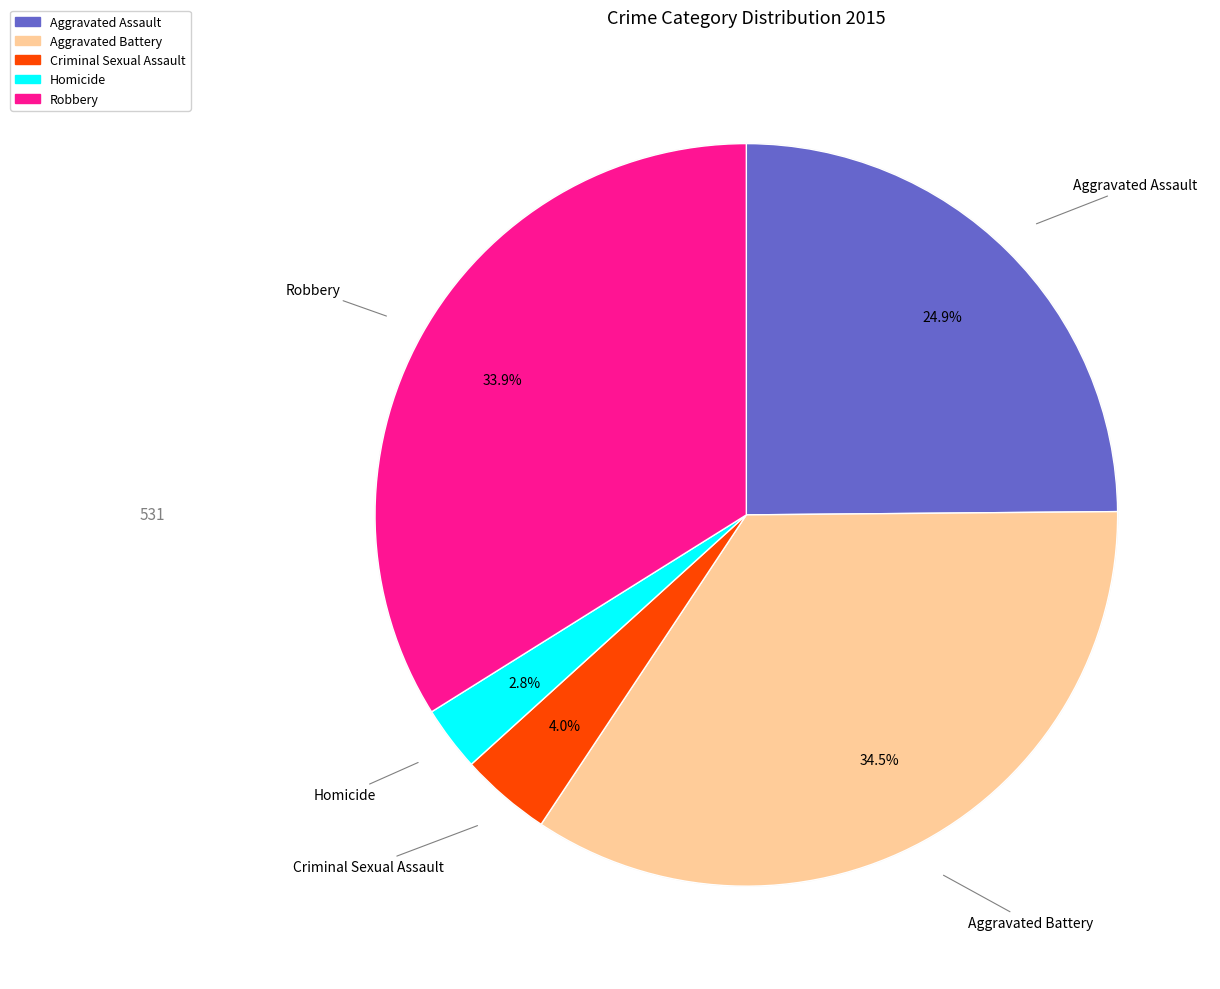

To the nearest percent, what portion does Criminal Sexual Assault represent?

4%